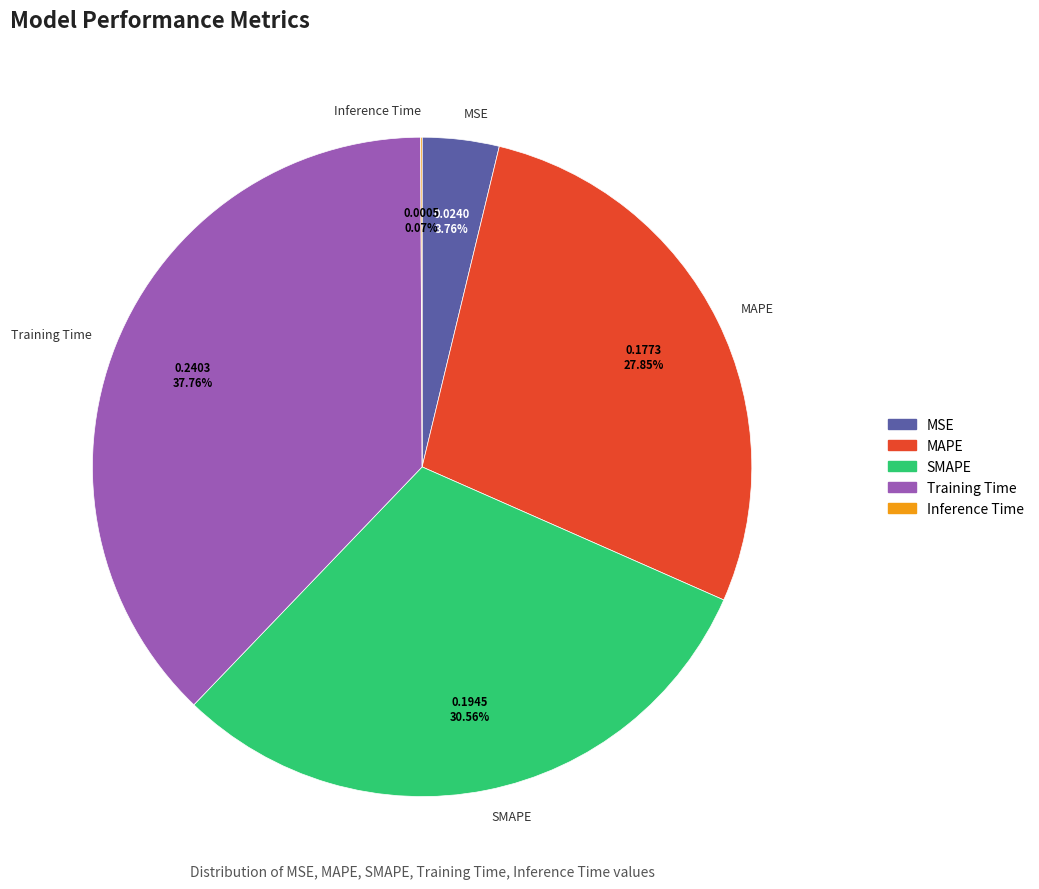

Which category has the biggest portion of the pie?

Training Time